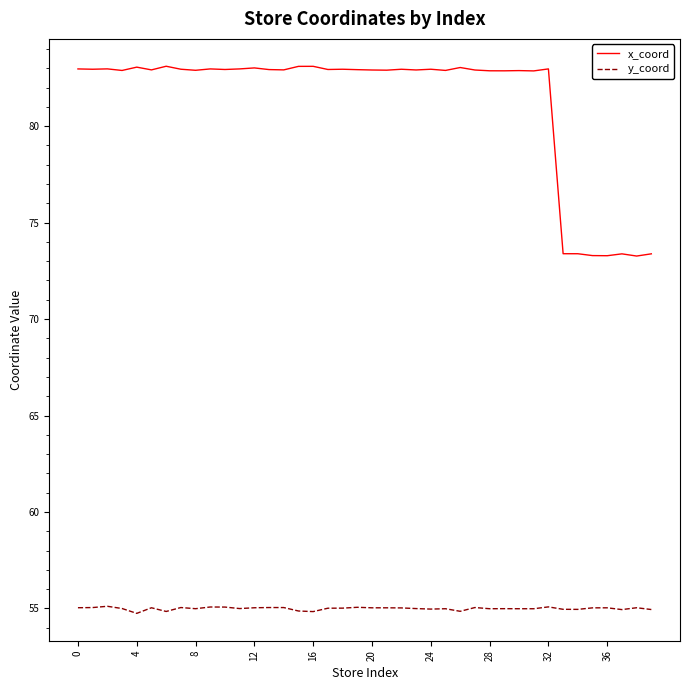

Does the chart display data point markers on the line(s)?

No